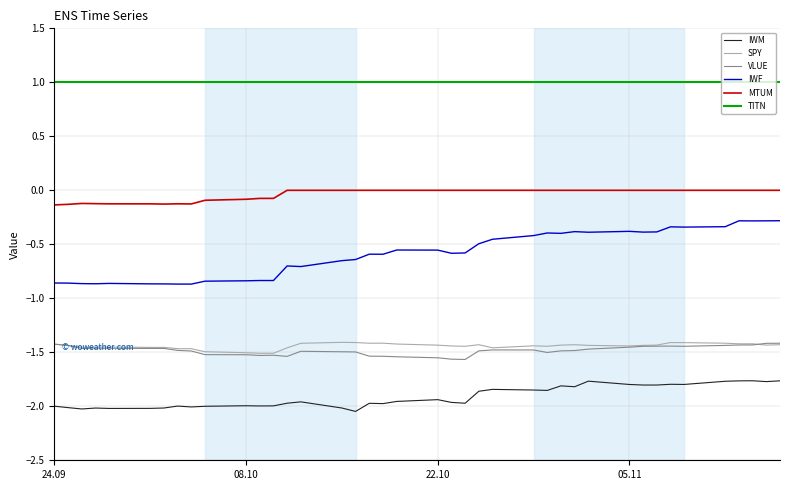

True or false: SPY and TITN intersect in this chart.

False